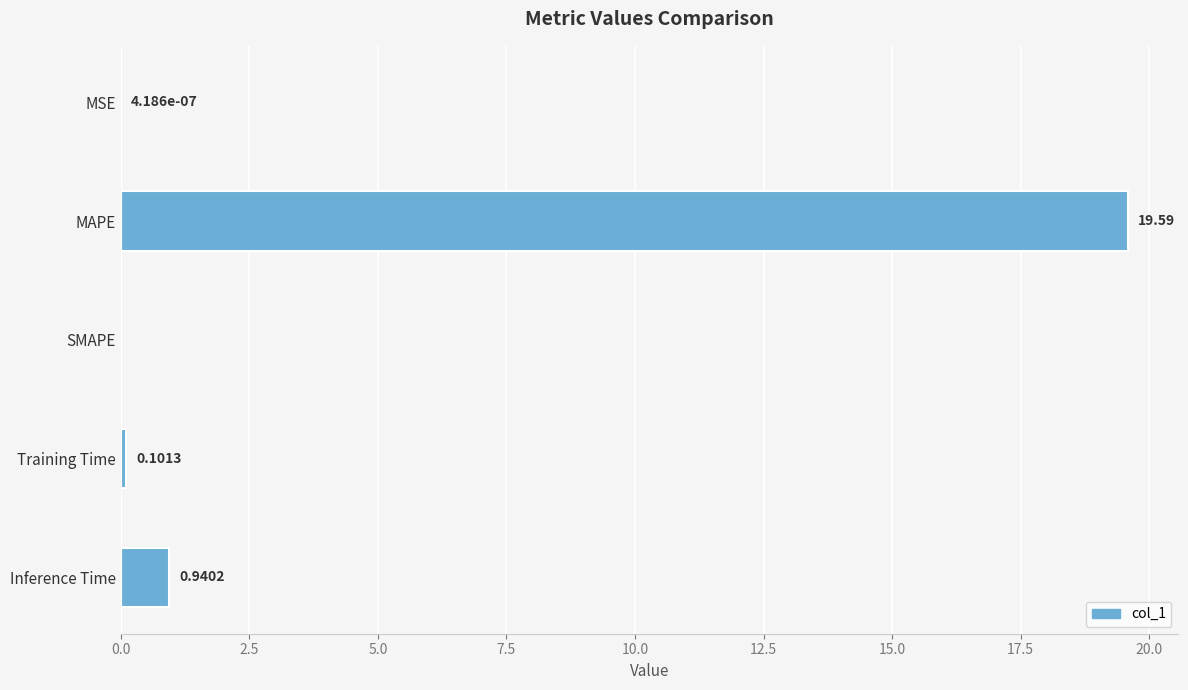

What is the change in value from MSE to Training Time?

+0.1